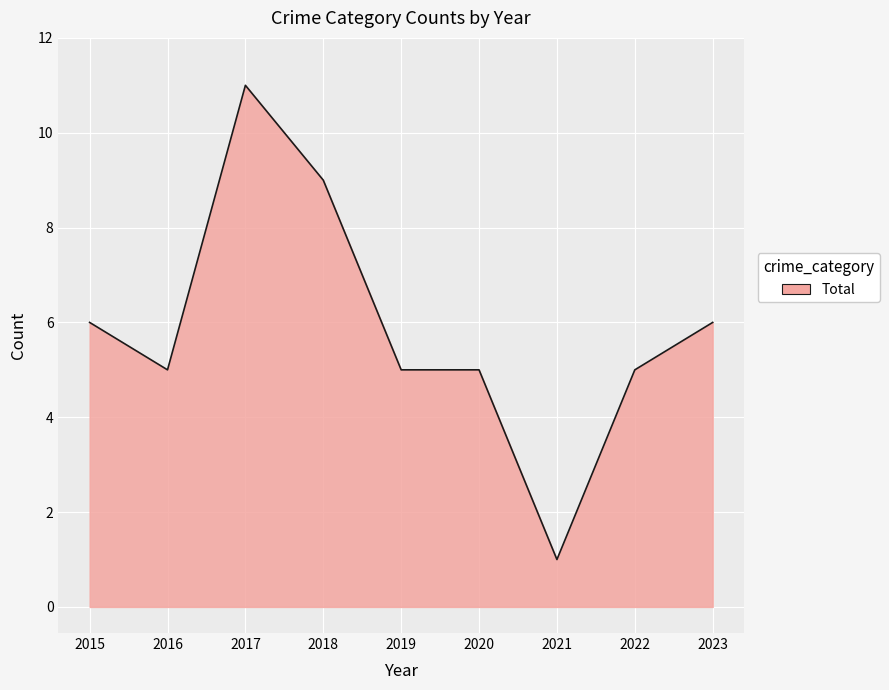

Which label corresponds to the smallest value in the chart?

2021